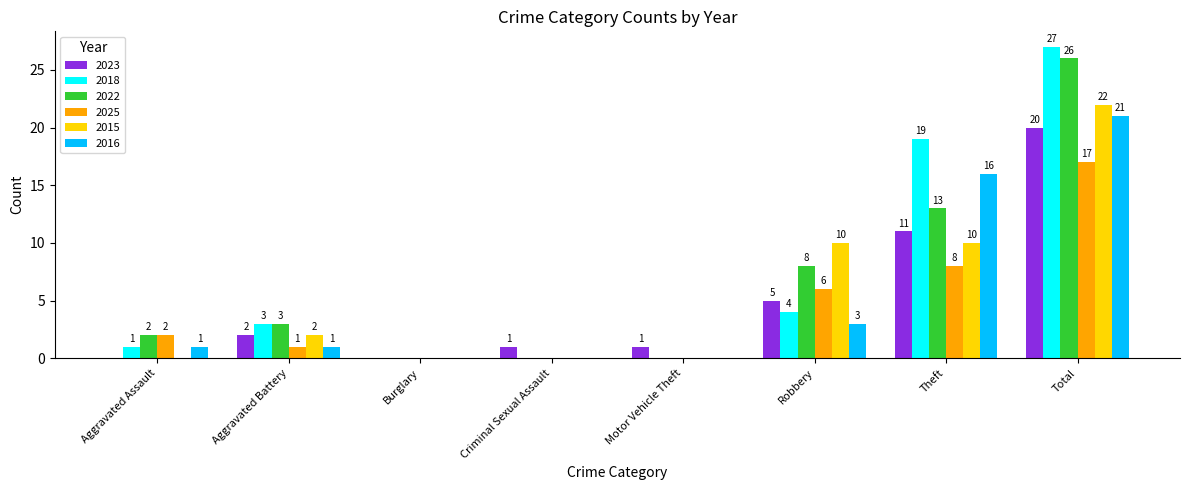

Are the bars grouped side by side (vs. stacked)?

Yes